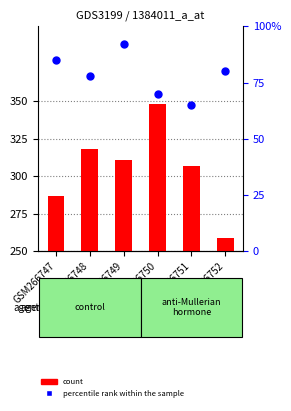

Which series reaches the minimum Y coordinate?

count